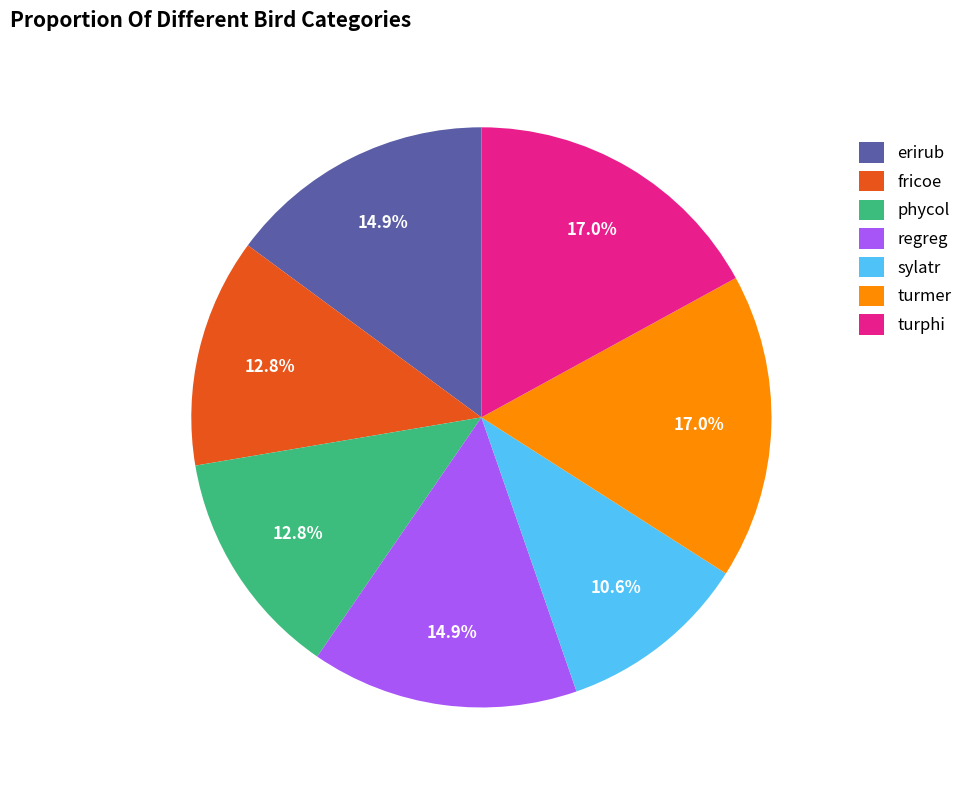

To the nearest percent, what is the combined percentage of turphi and erirub?

32%